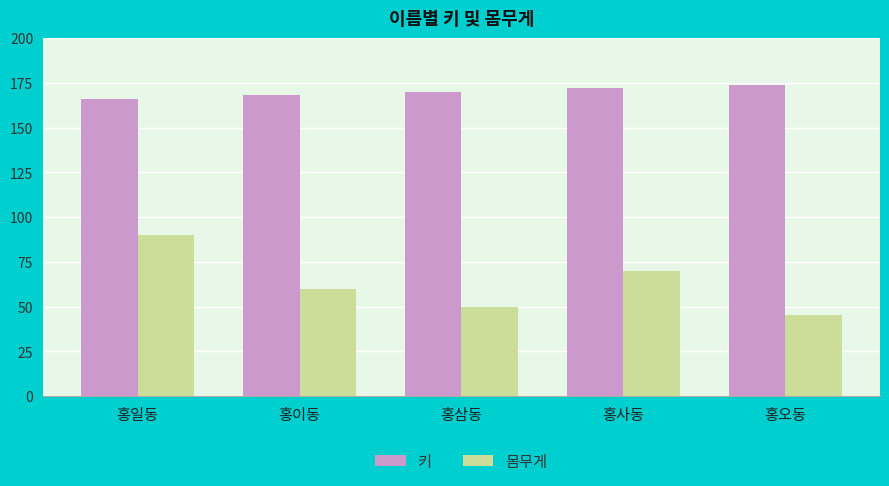

How many categories are shown in the chart?

5